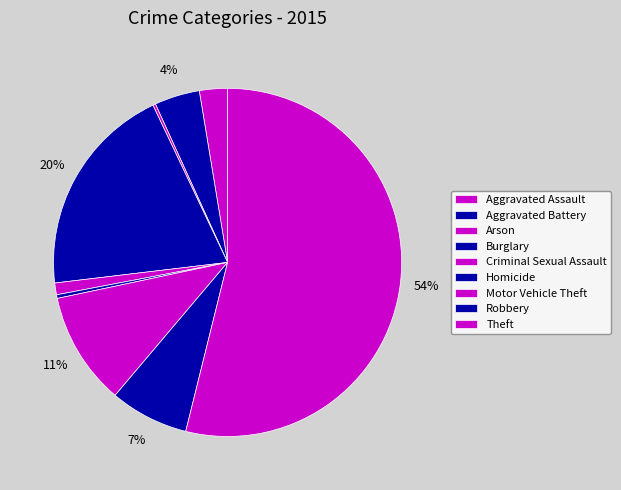

To the nearest percent, what is the combined percentage of Homicide and Theft?

54%